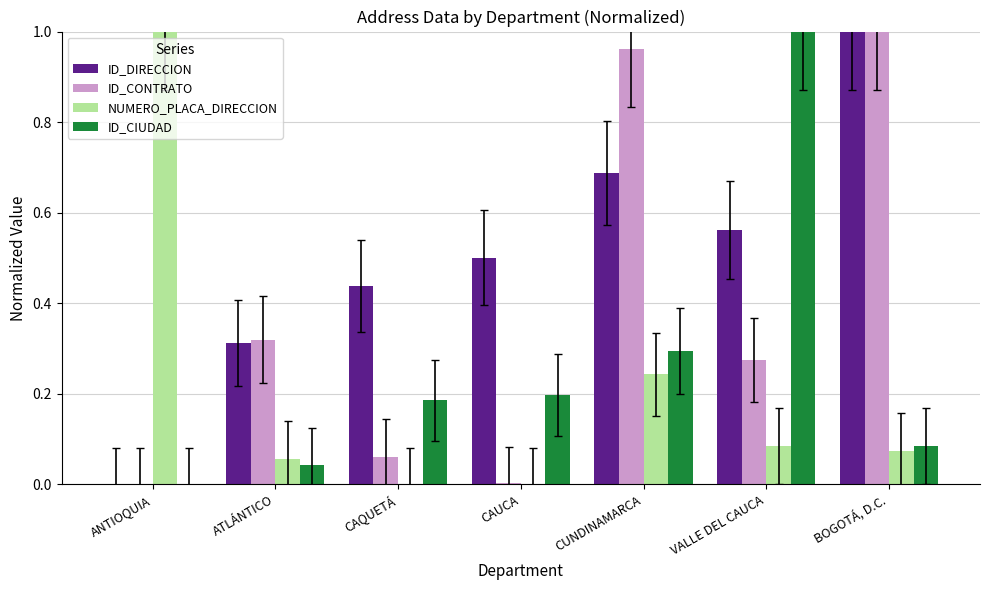

Between ANTIOQUIA and CAQUETÁ, which series saw the biggest shift?

NUMERO_PLACA_DIRECCION